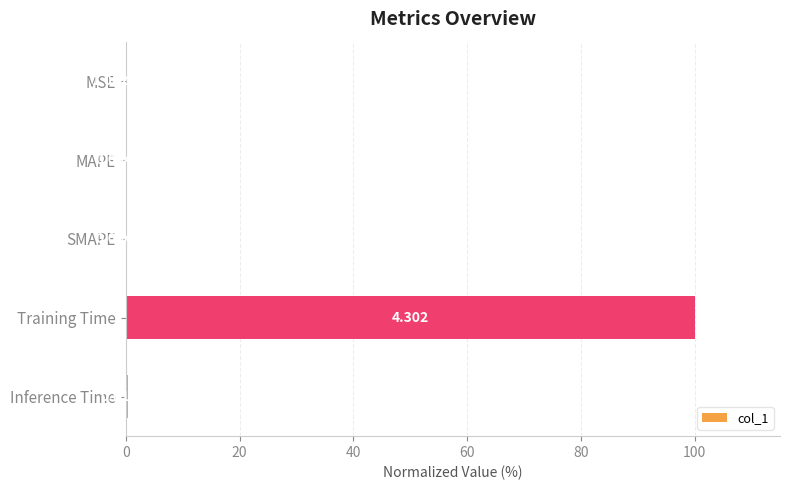

Between MSE and Inference Time, which is larger?

Inference Time